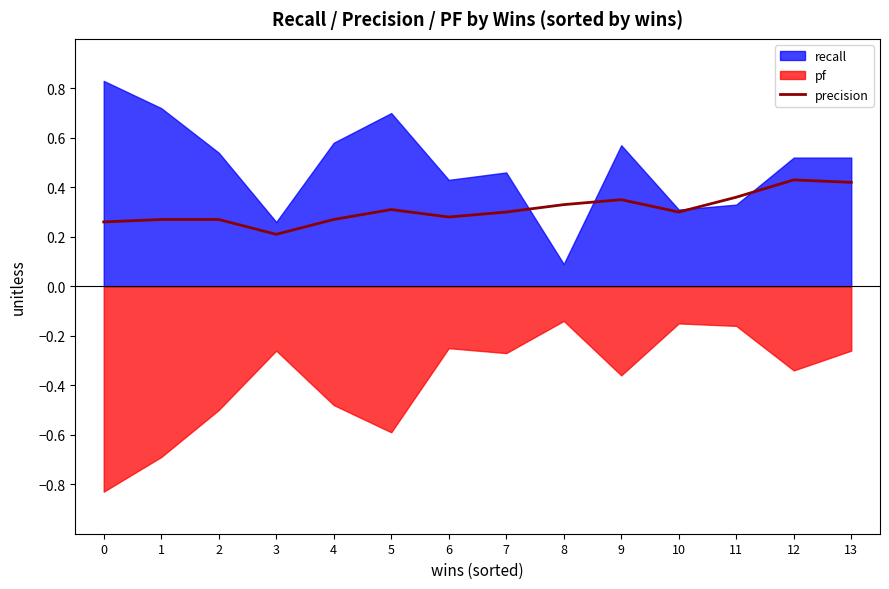

Where is the first local minimum?

3